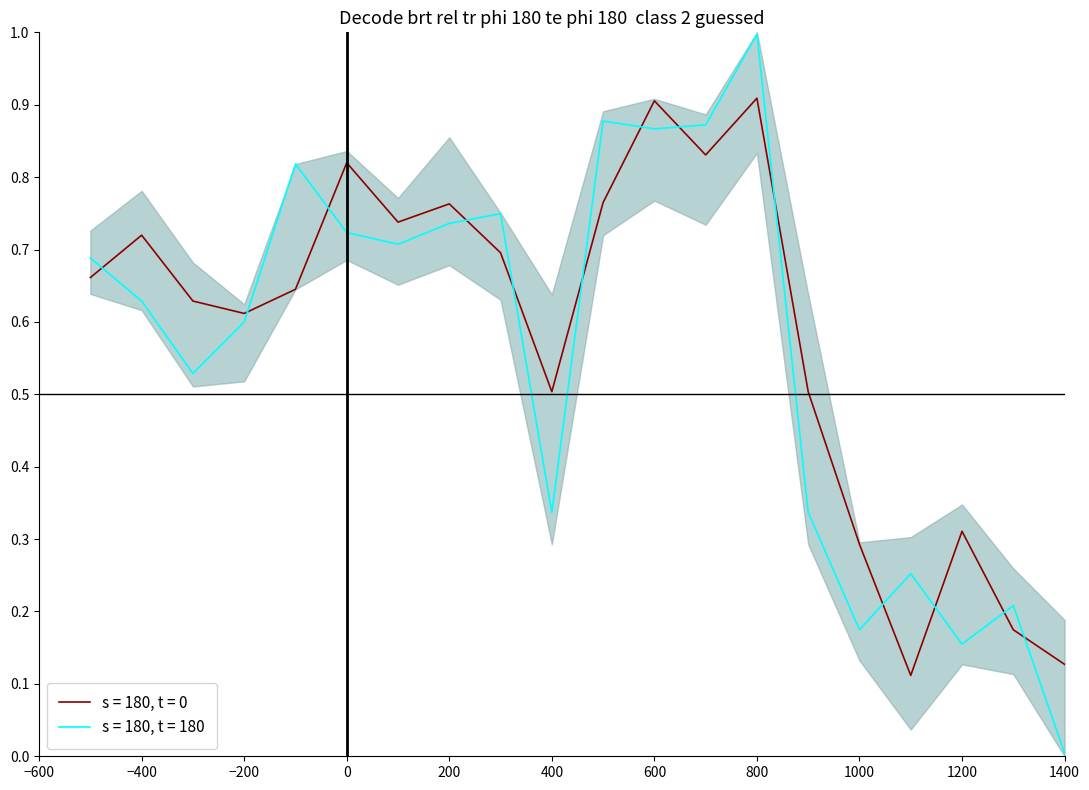

How many s = 180, t = 0 values are between 0 and 1?

20